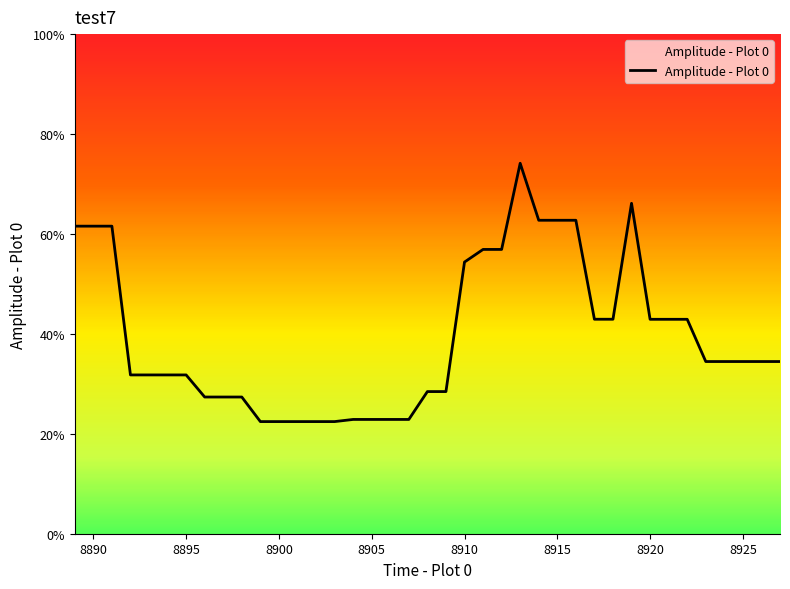

Does the chart display data point markers on the line(s)?

No